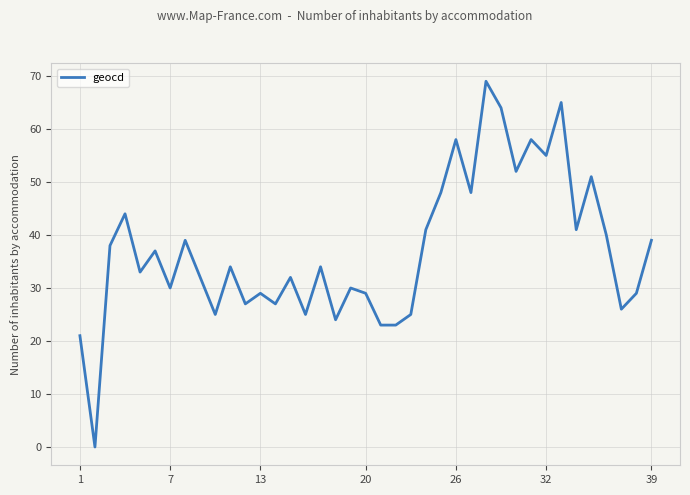

What is the maximum value shown in the chart?

69